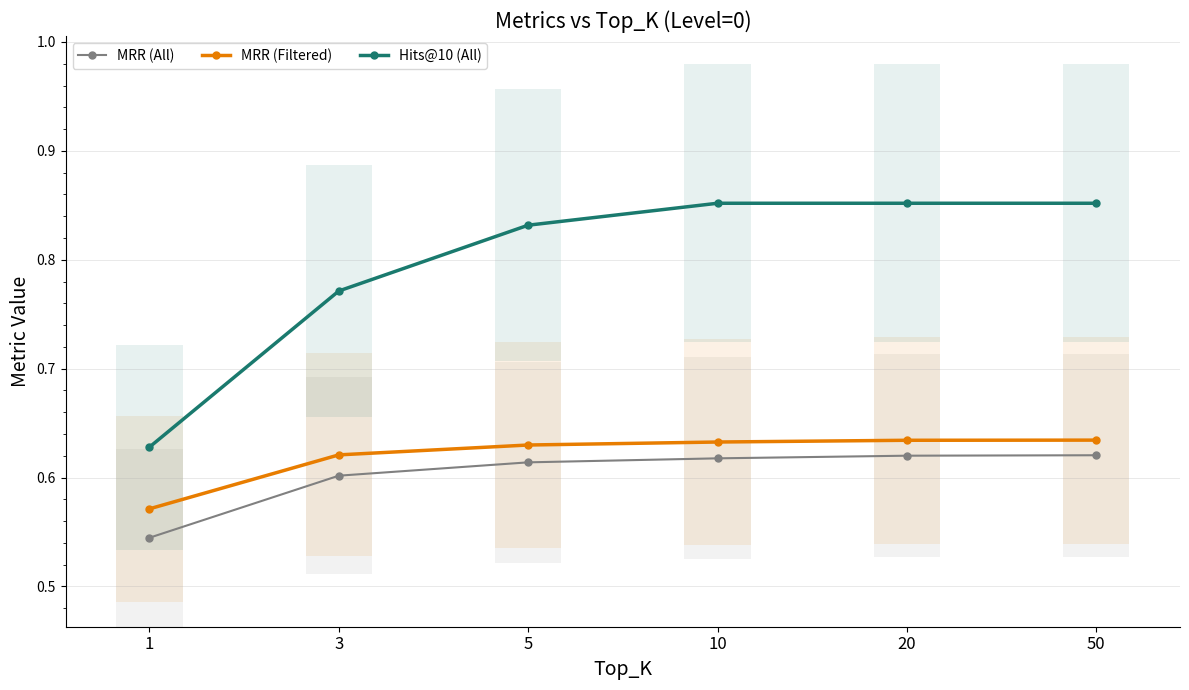

What is the value of the MRR (Filtered) bar at the 6th from the left?

0.6